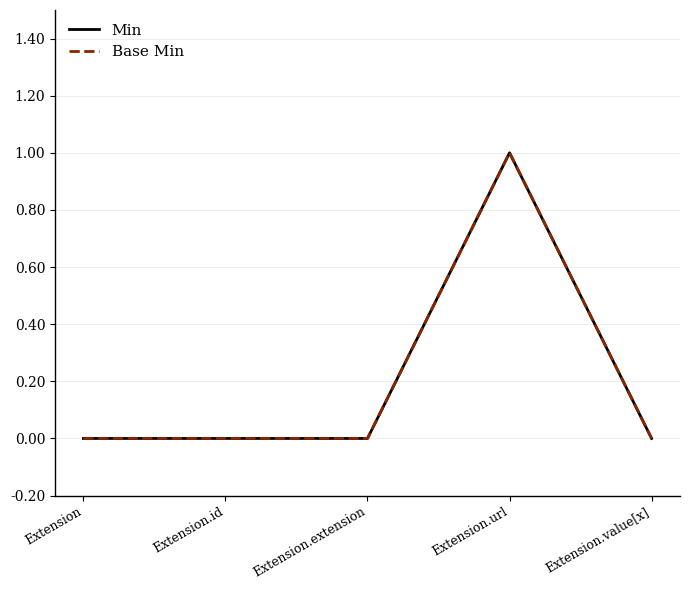

At Extension.extension, list the series in order from largest to smallest.

Min, Base Min